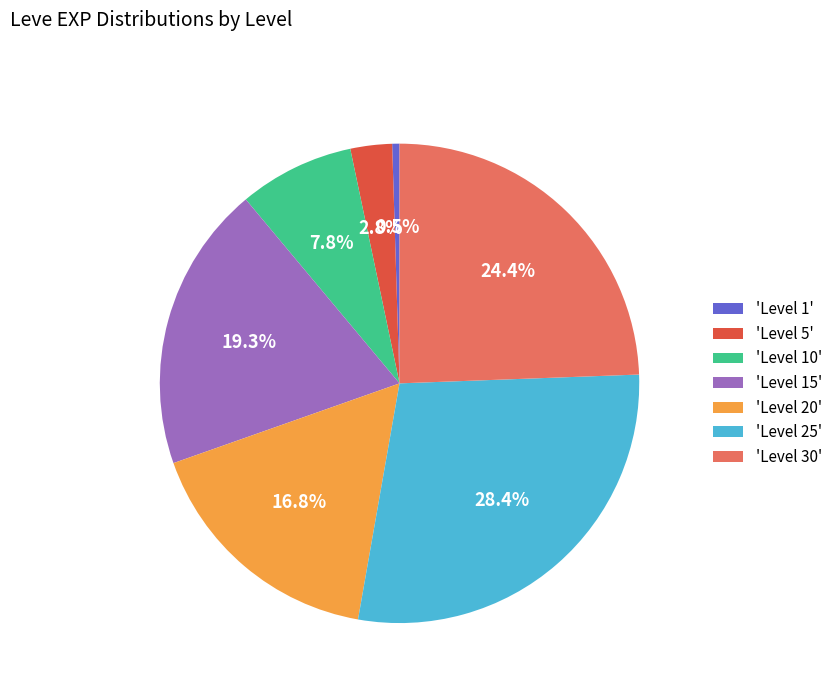

Is there a majority slice in this chart?

No